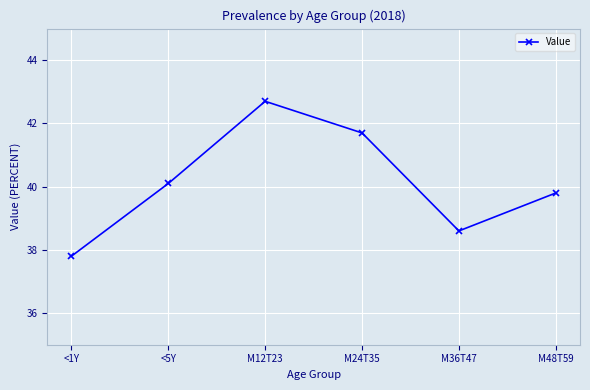

Approximately how many times larger is the value at <5Y compared to M24T35?

1.0